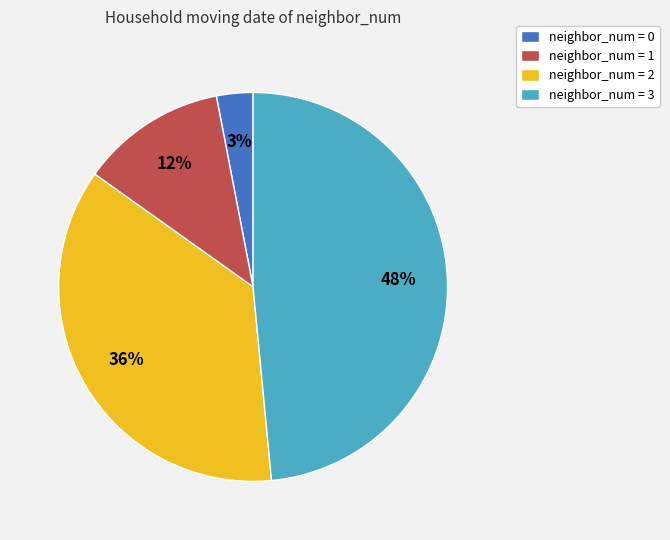

Approximately how many times larger is the value at neighbor_num = 2 compared to neighbor_num = 1?

3.0